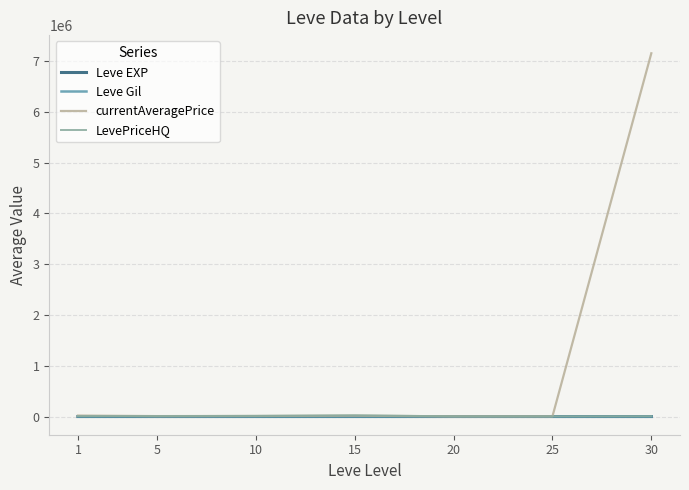

What is the maximum value for currentAveragePrice?

7149790.5